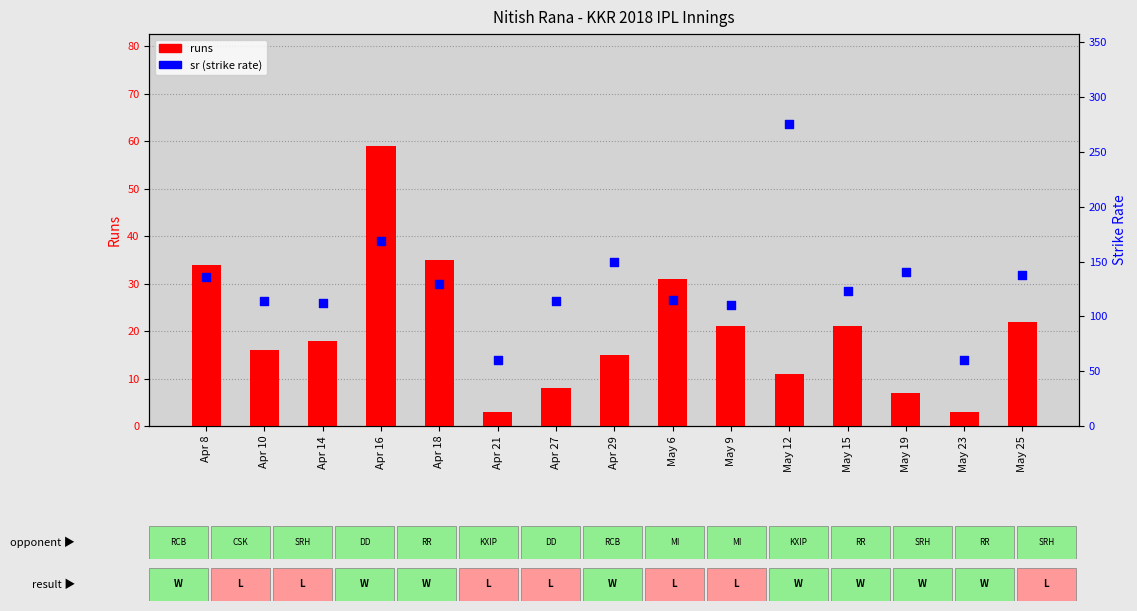

What are all the series names shown in the legend?

runs, sr